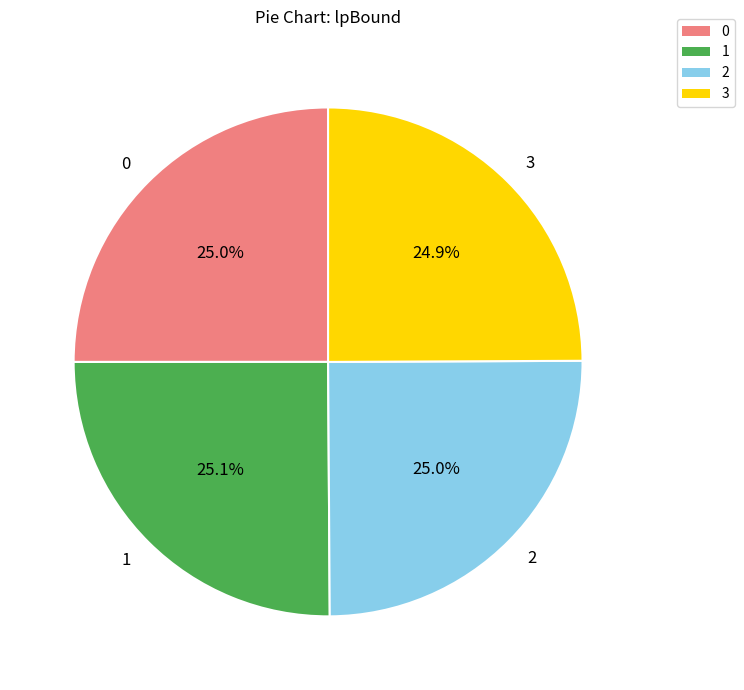

What is the ratio of the value at 1 to the value at 0?

1.0